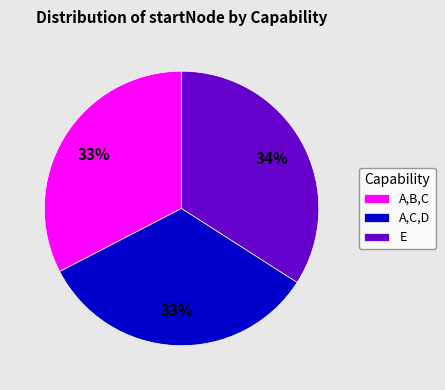

To the nearest percent, what portion does A,B,C represent?

33%